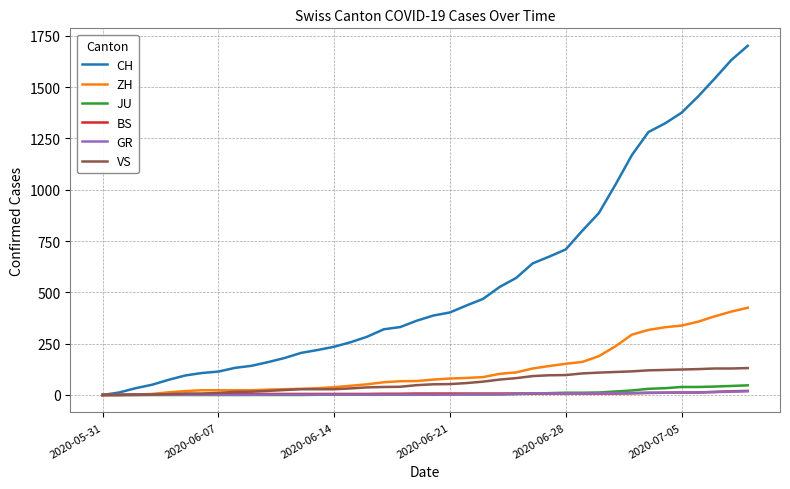

What is the highest value of the VS series?

131